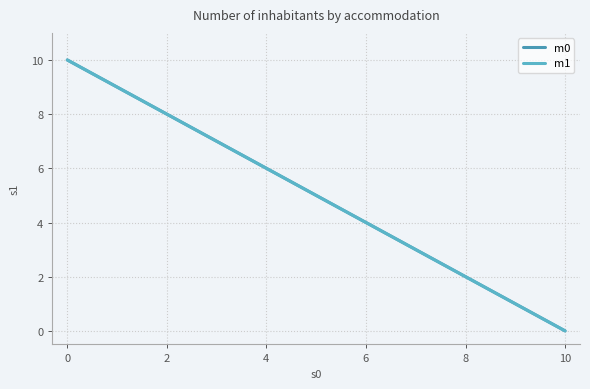

Does the chart display data point markers on the line(s)?

No